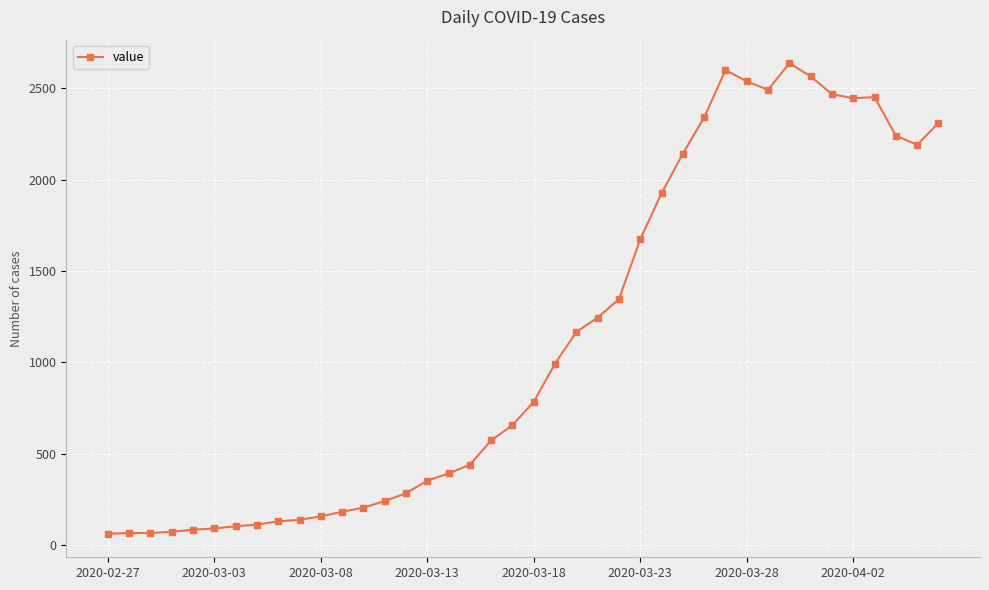

What is the maximum value shown in the chart?

2638